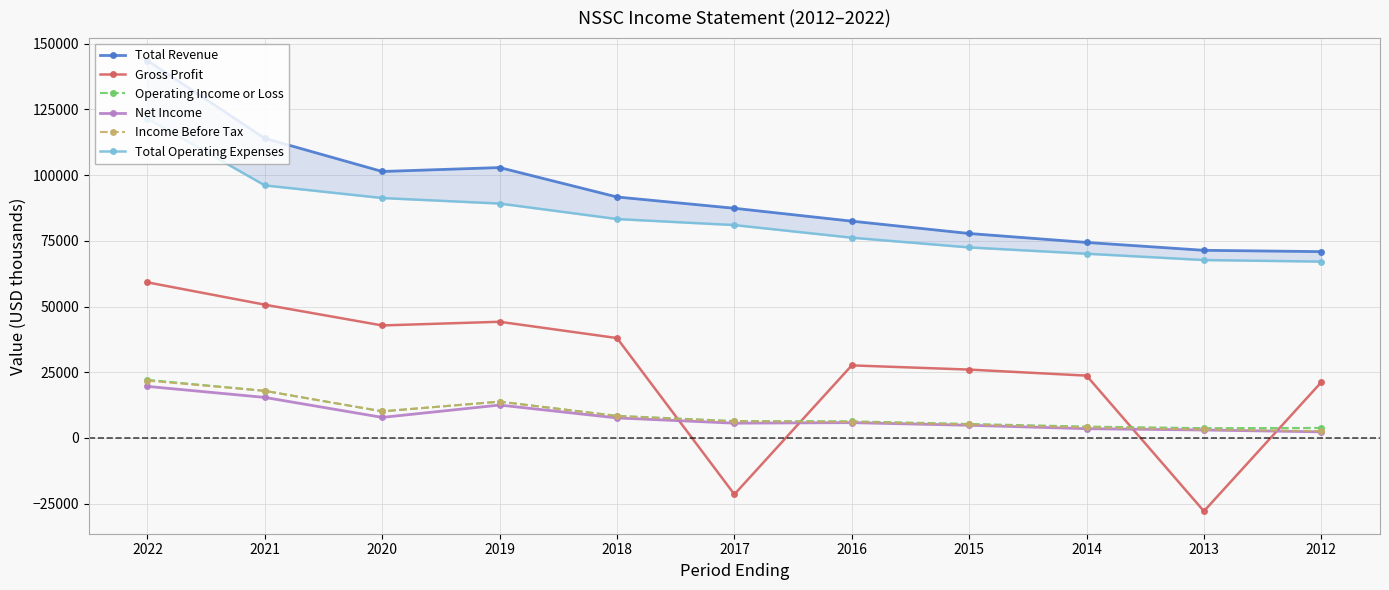

Does the chart have visible grid lines?

Yes